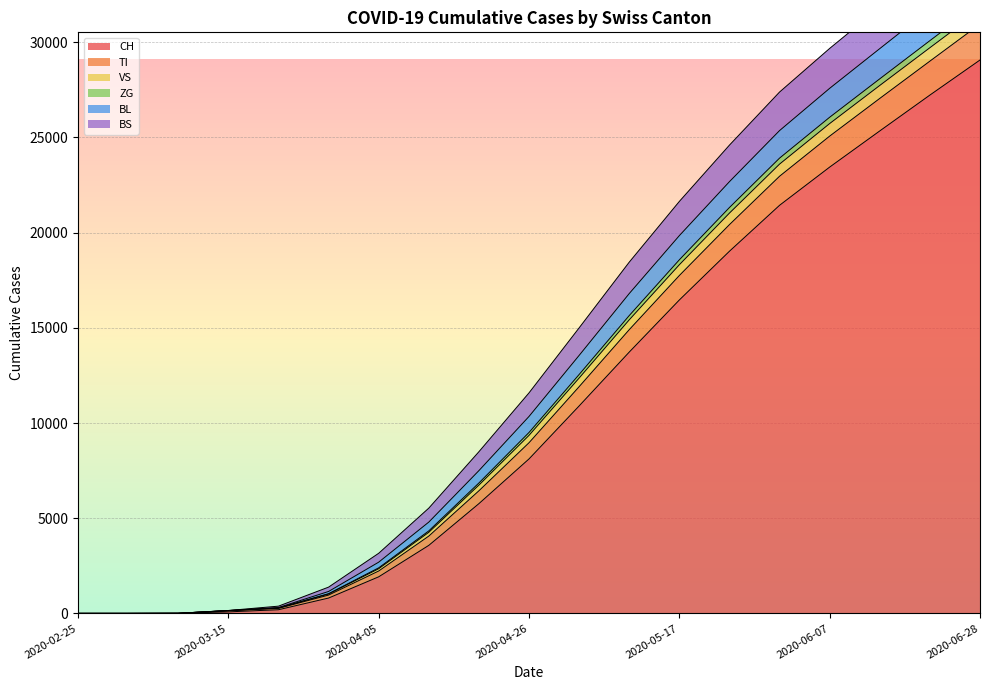

What position from the left is 2020-03-22?

5